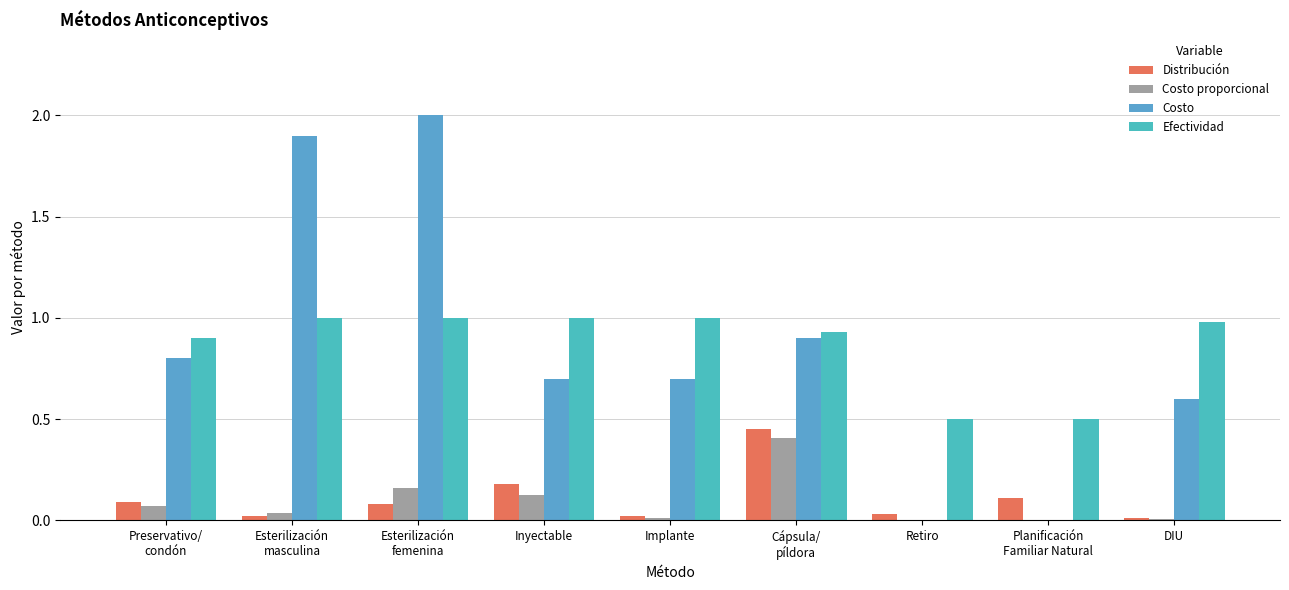

What is the difference between the Distribución values at Esterilización
masculina and Esterilización
femenina?

0.1